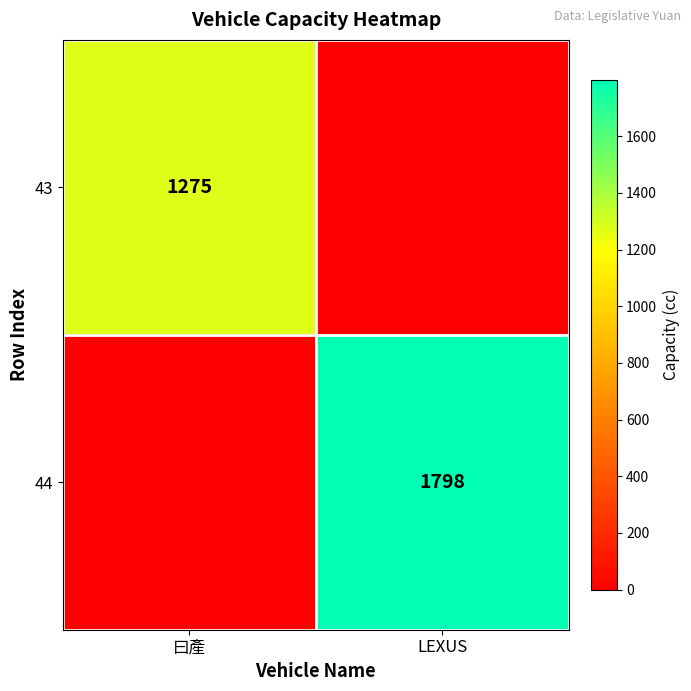

The 44 series shows 1250 at LEXUS. True or false?

False